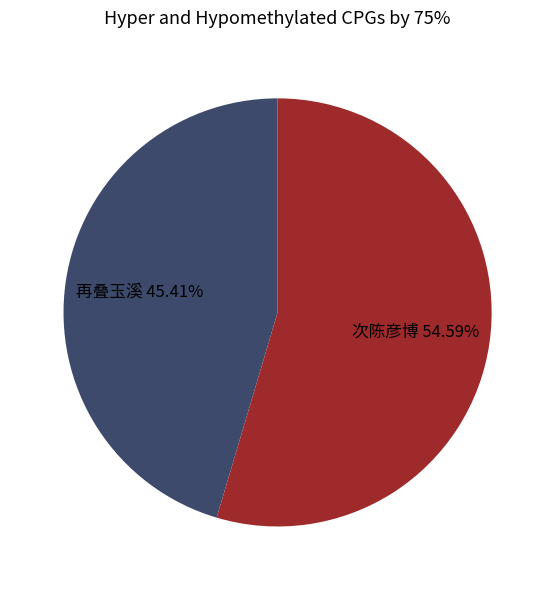

Is there any slice that represents more than half of the pie?

Yes